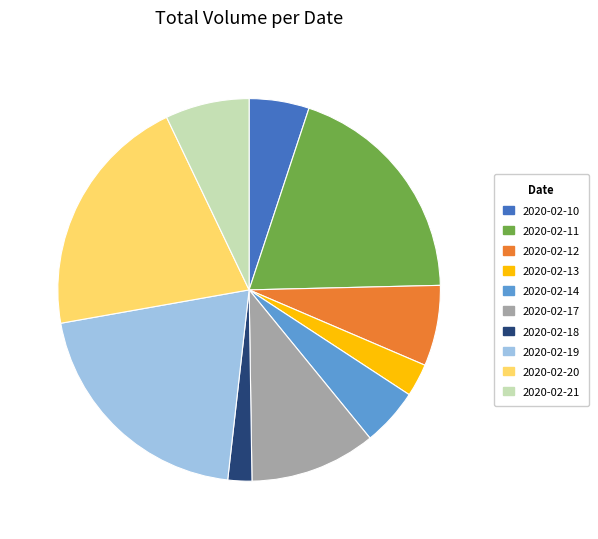

Approximately how many times larger is the value at 2020-02-11 compared to 2020-02-20?

0.9